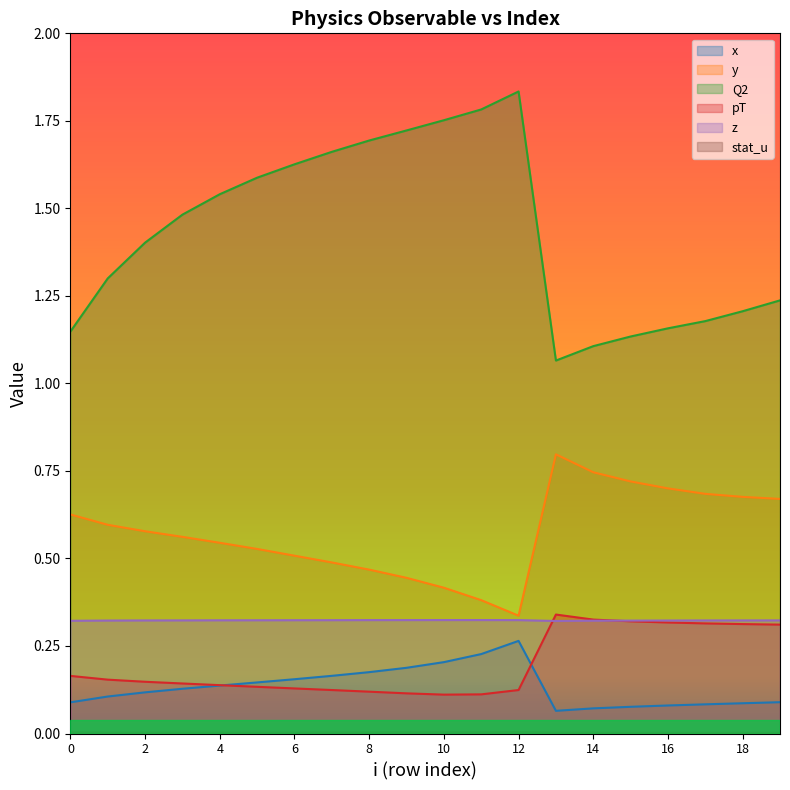

At how many categories does at least one series exceed 0?

20